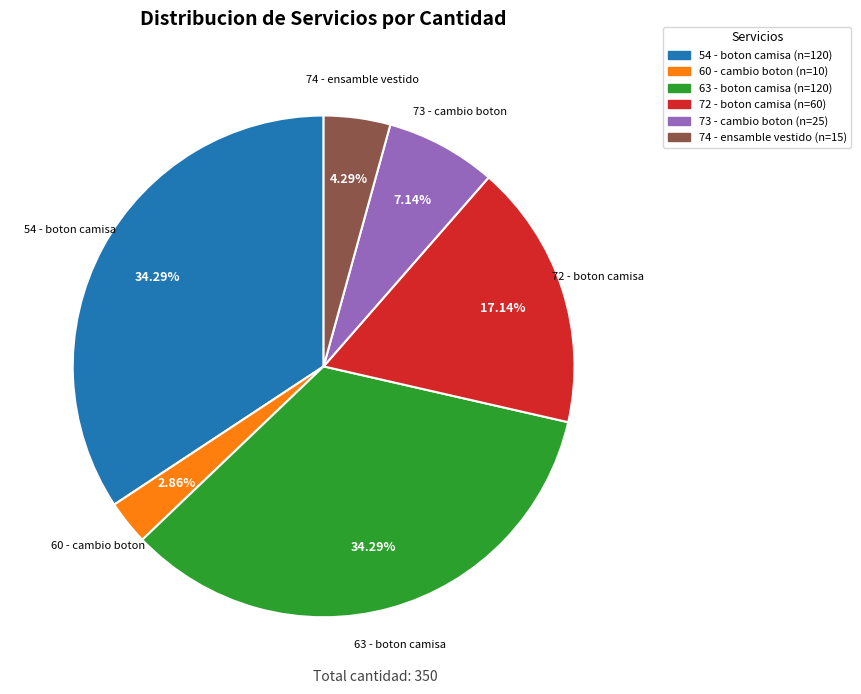

What is the ratio of the value at 54 - boton camisa to the value at 73 - cambio boton?

4.8